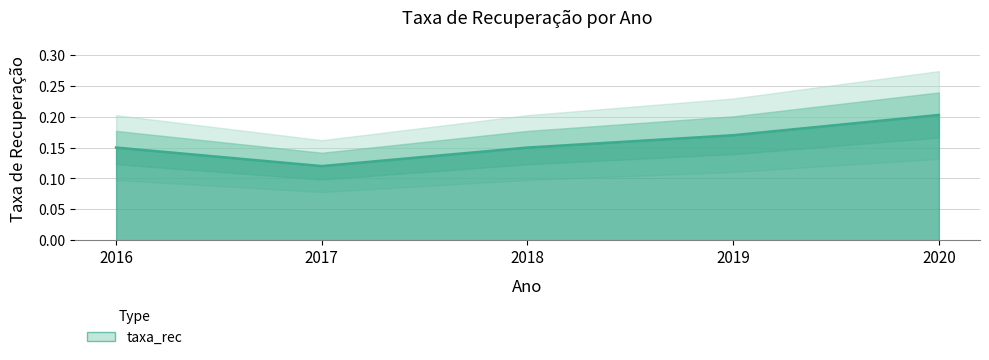

What is the value of the 4th point from the left?

0.2